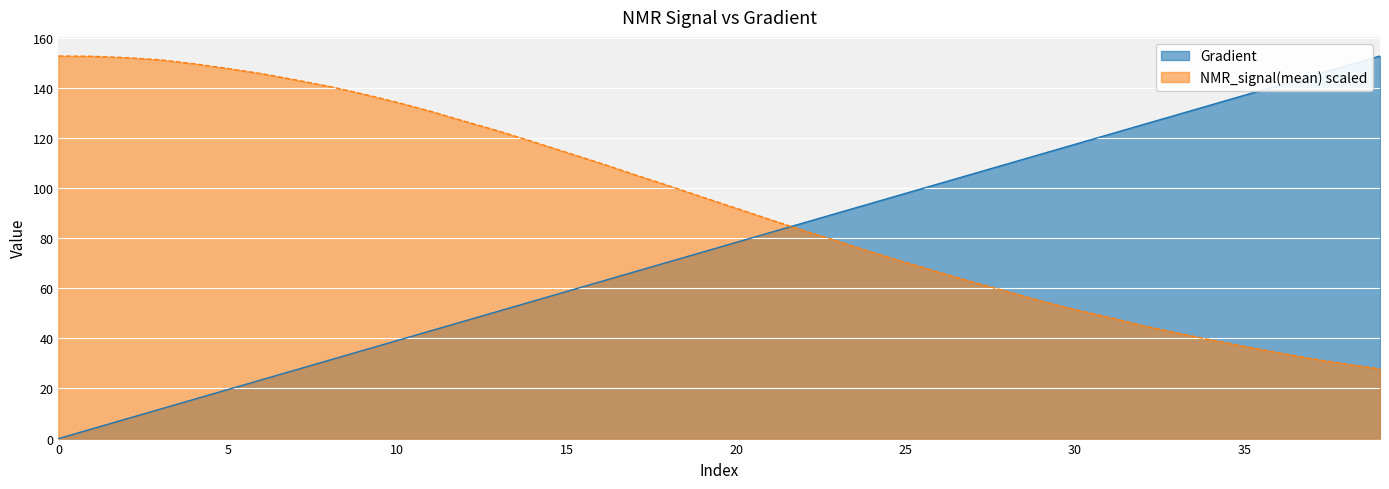

True or false: Gradient line and NMR_signal(mean) line intersect in this chart.

True